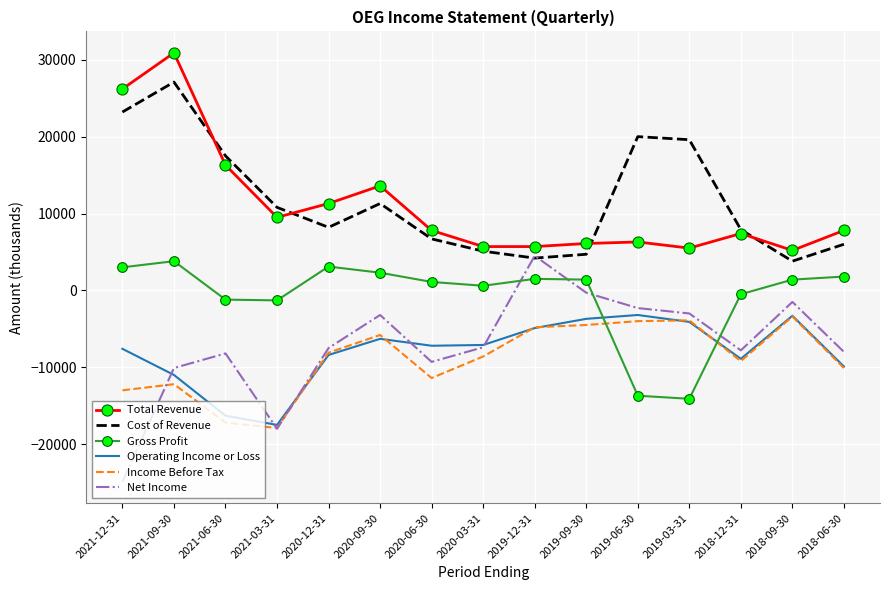

Is the value of Total Revenue at 2021-06-30 greater than the value of Gross Profit at 2019-12-31?

Yes